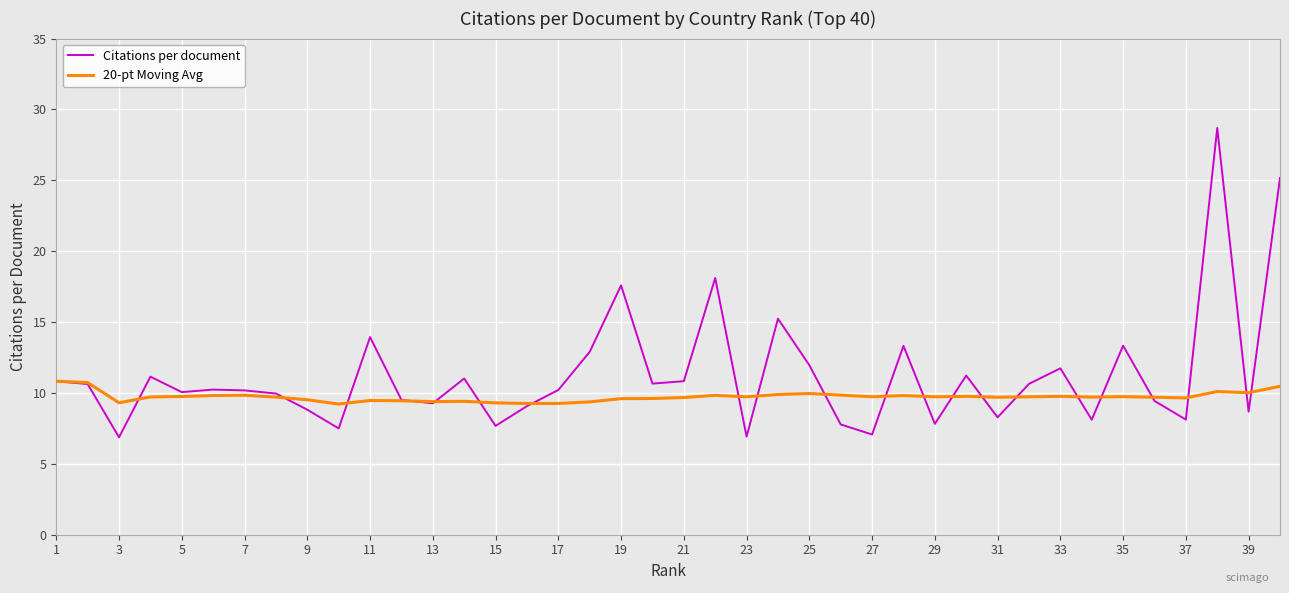

Which series has the largest total across all categories?

Citations per document